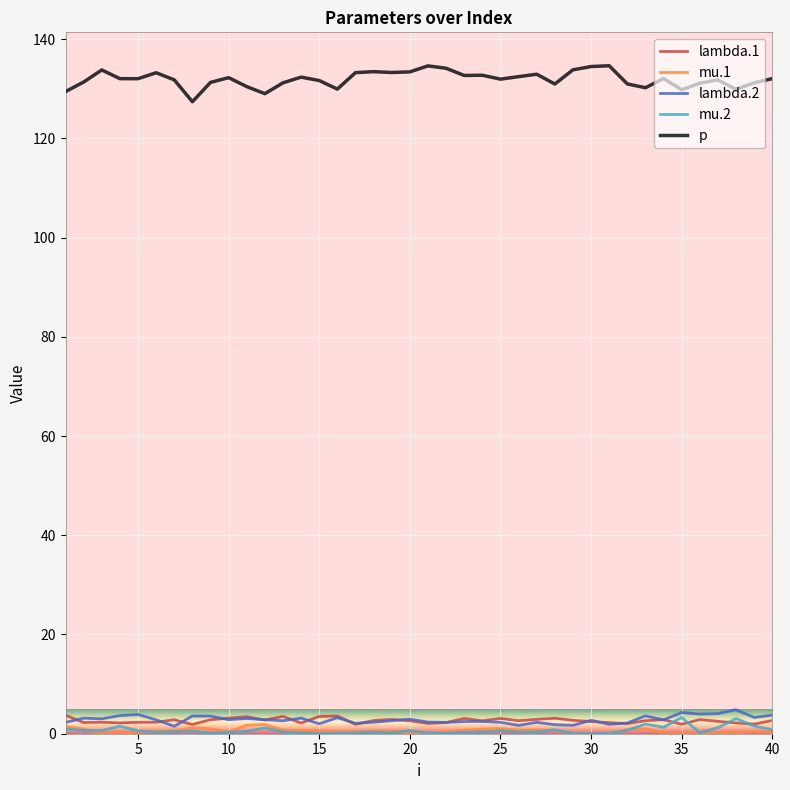

Which series has the largest total across all categories?

p